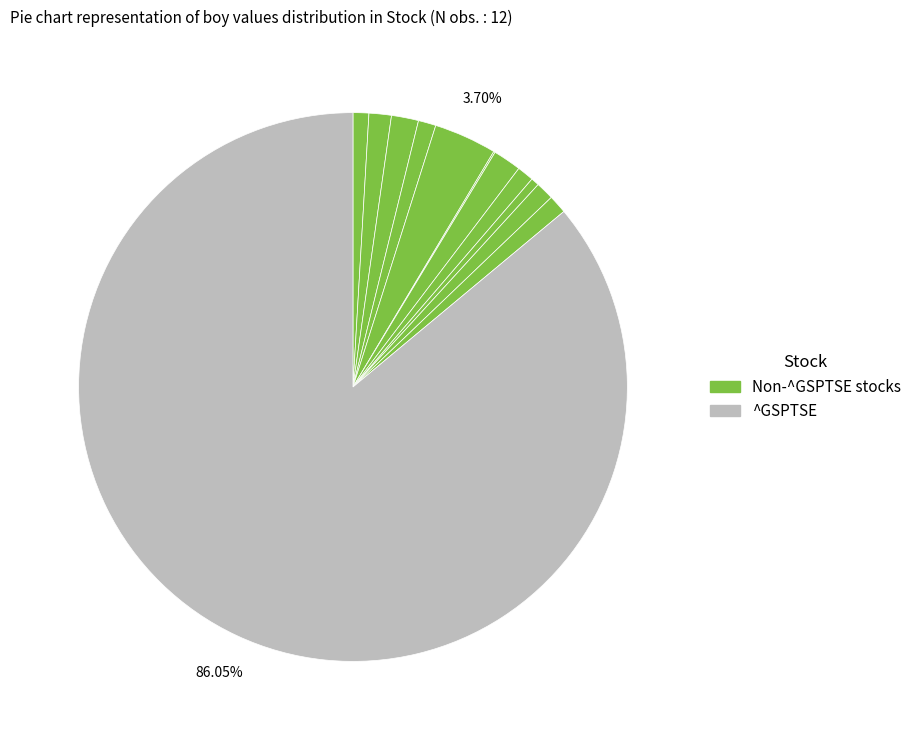

Which slice is the largest?

^GSPTSE